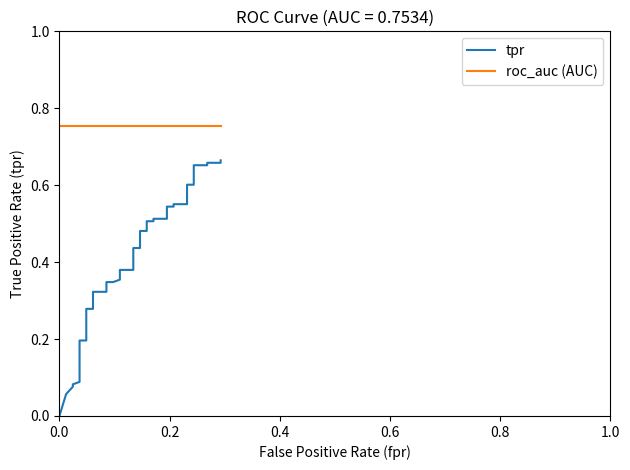

Is the value of tpr at 33 greater than the value of roc_auc (AUC) at 27?

No